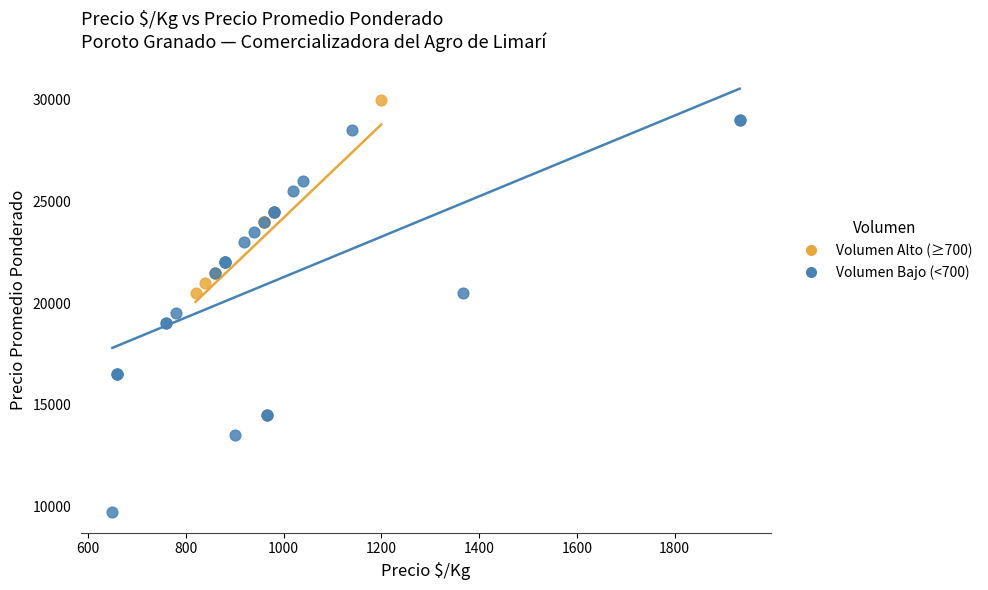

Which series reaches the minimum Y coordinate?

Volumen Bajo (<700)